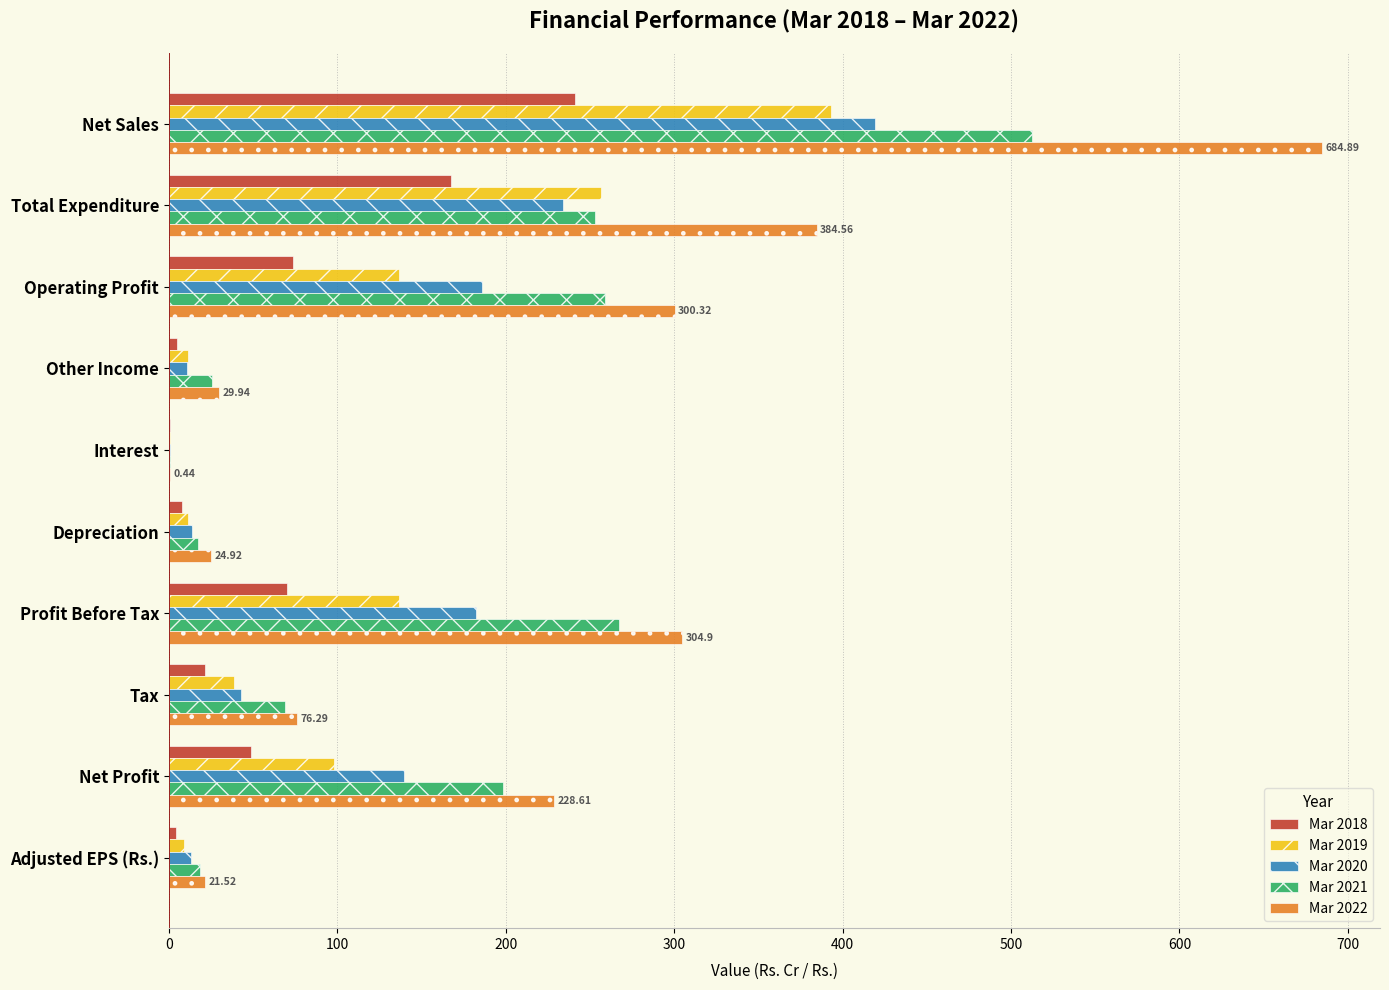

Which series has the largest total across all categories?

Mar 2022